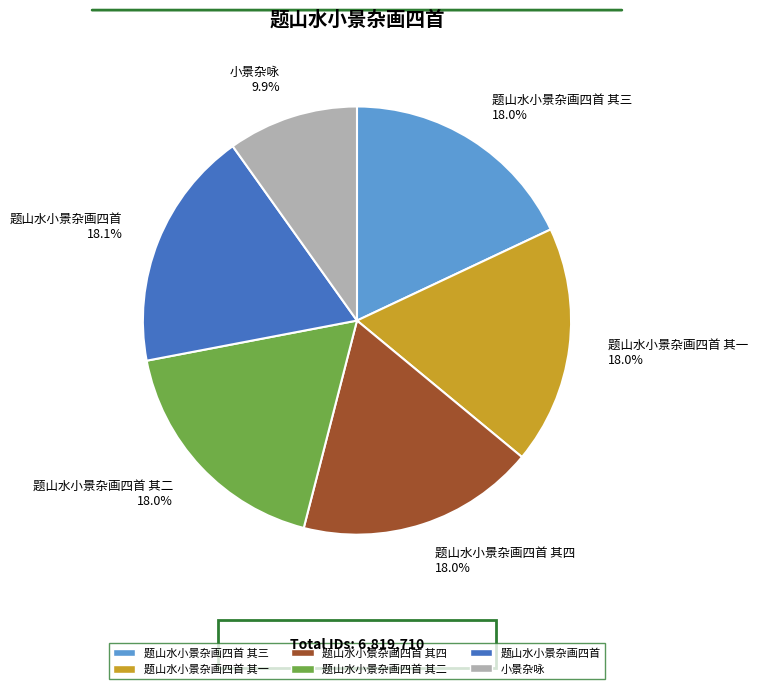

What is the smallest slice in the pie chart?

小景杂咏 9.9%